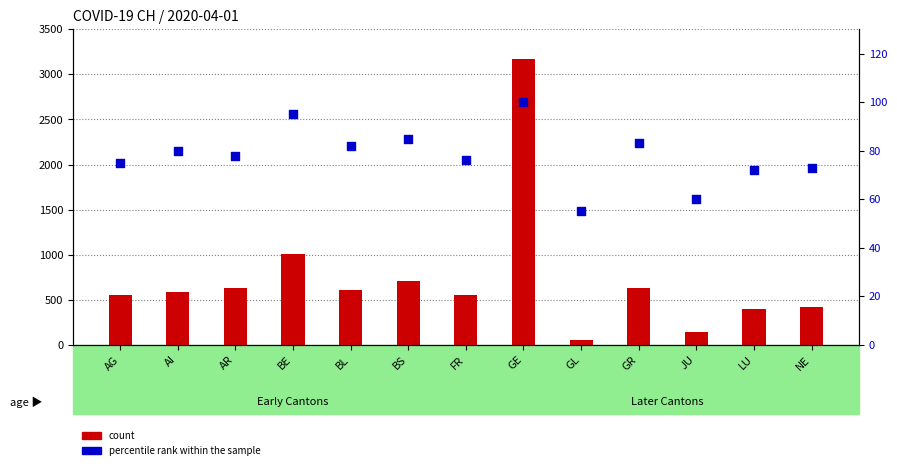

Which series contains the lowest Y value?

percentile rank within the sample